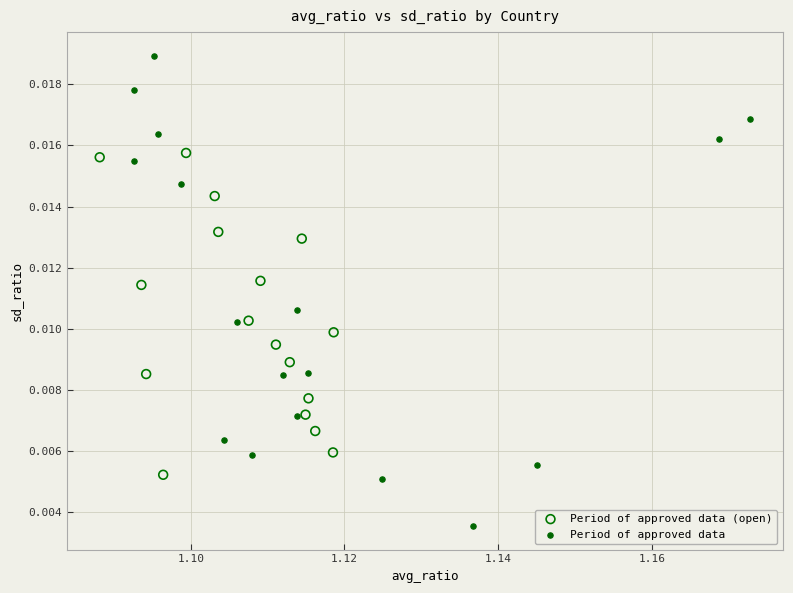

Which series has the largest Y range (max minus min)?

Period of approved data